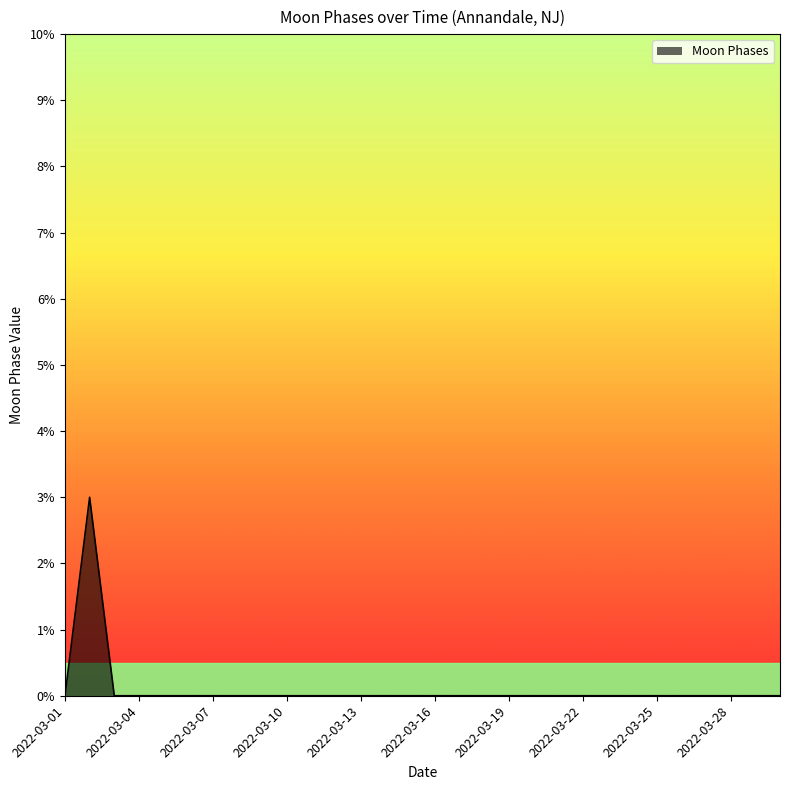

What is the maximum value shown in the chart?

3